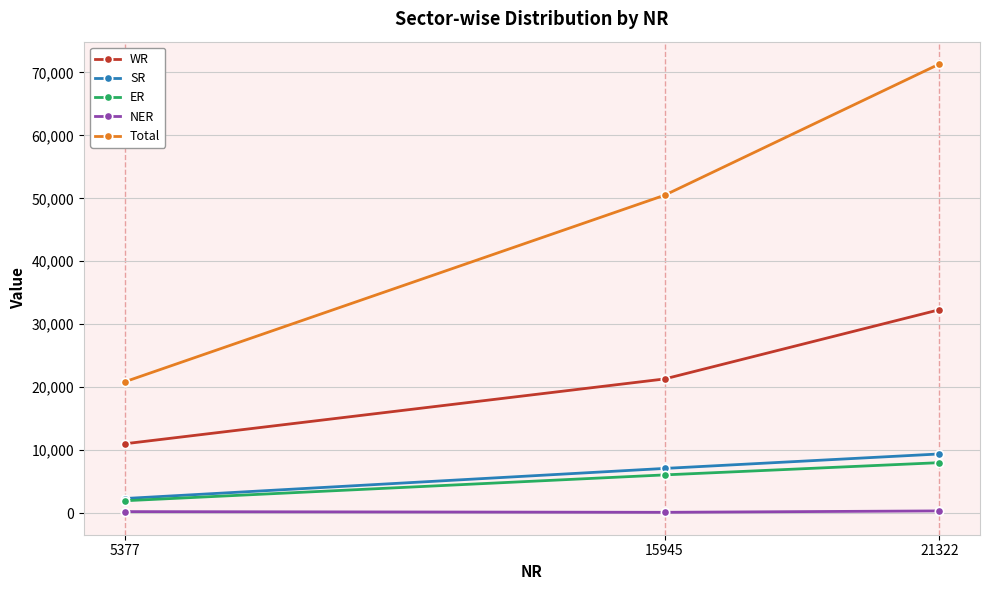

Count the WR values in the range 10996 to 32295.

3